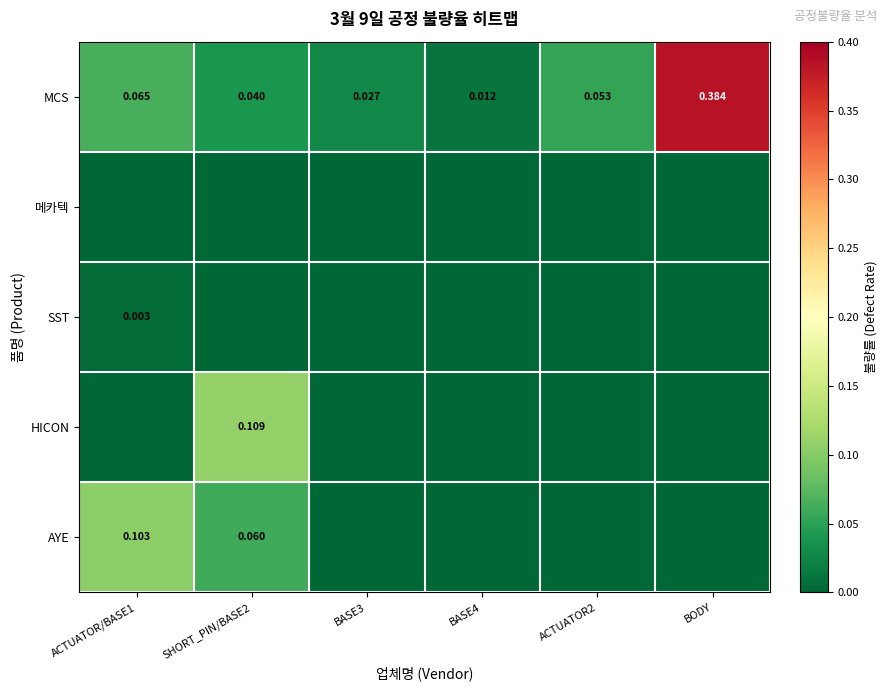

Rank the series by their maximum value, from highest to lowest.

MCS, HICON, AYE, SST, 메카텍